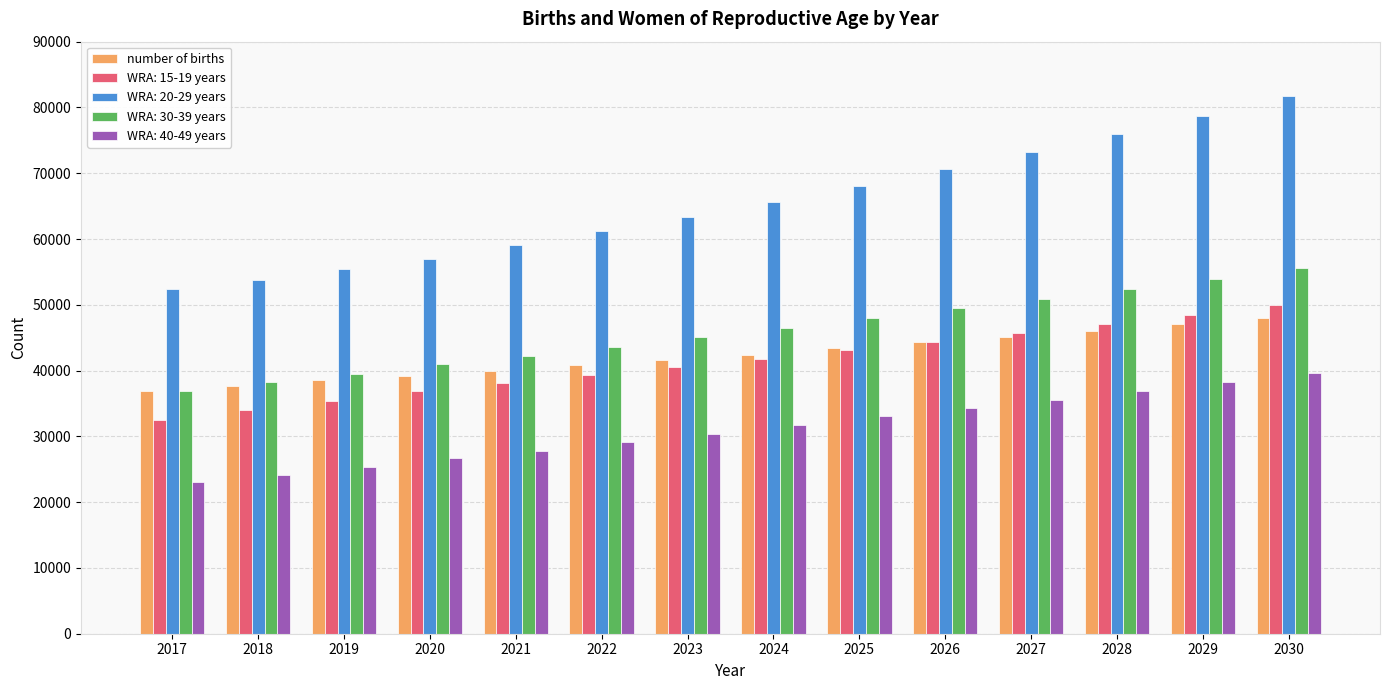

How many data points in number of births are less than 42364?

7